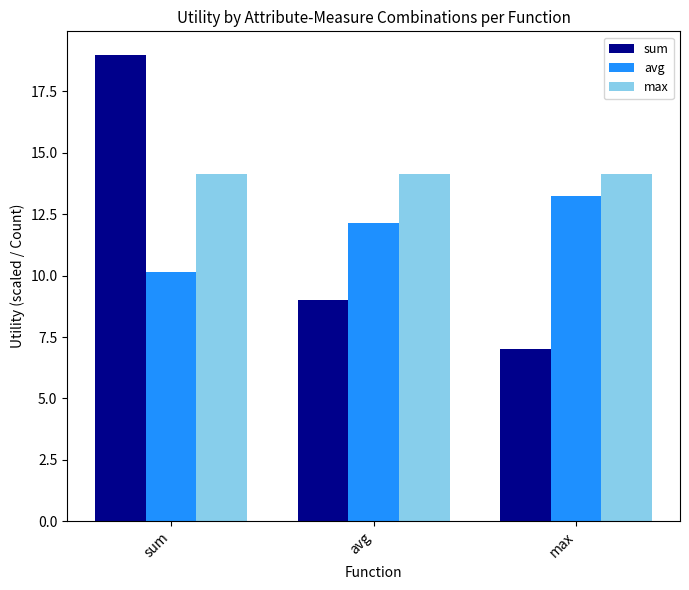

Is it true that sum equals 19.0 at sum?

True